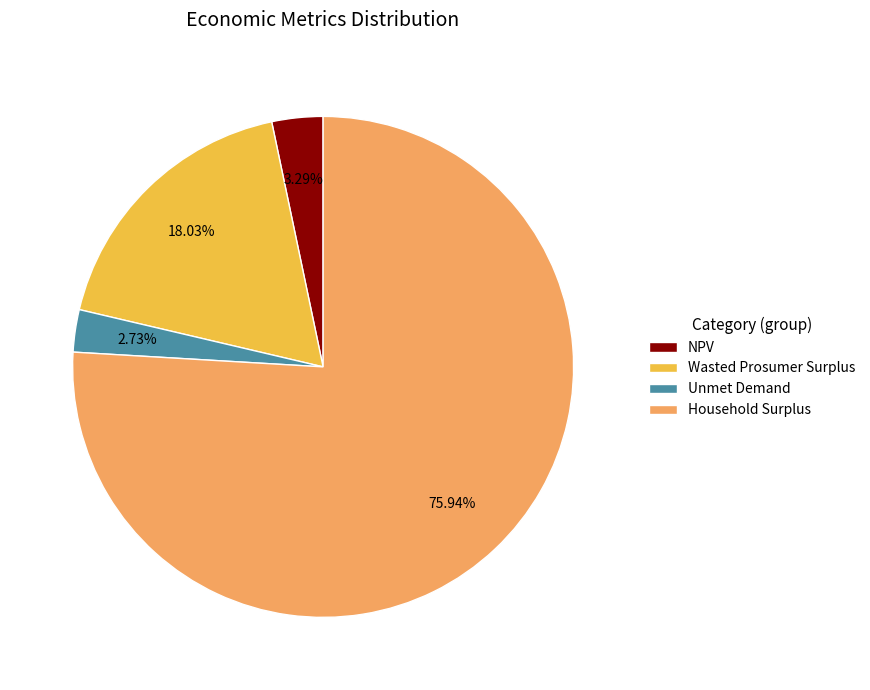

Combined, do Unmet Demand and Household Surplus account for over 50%?

Yes